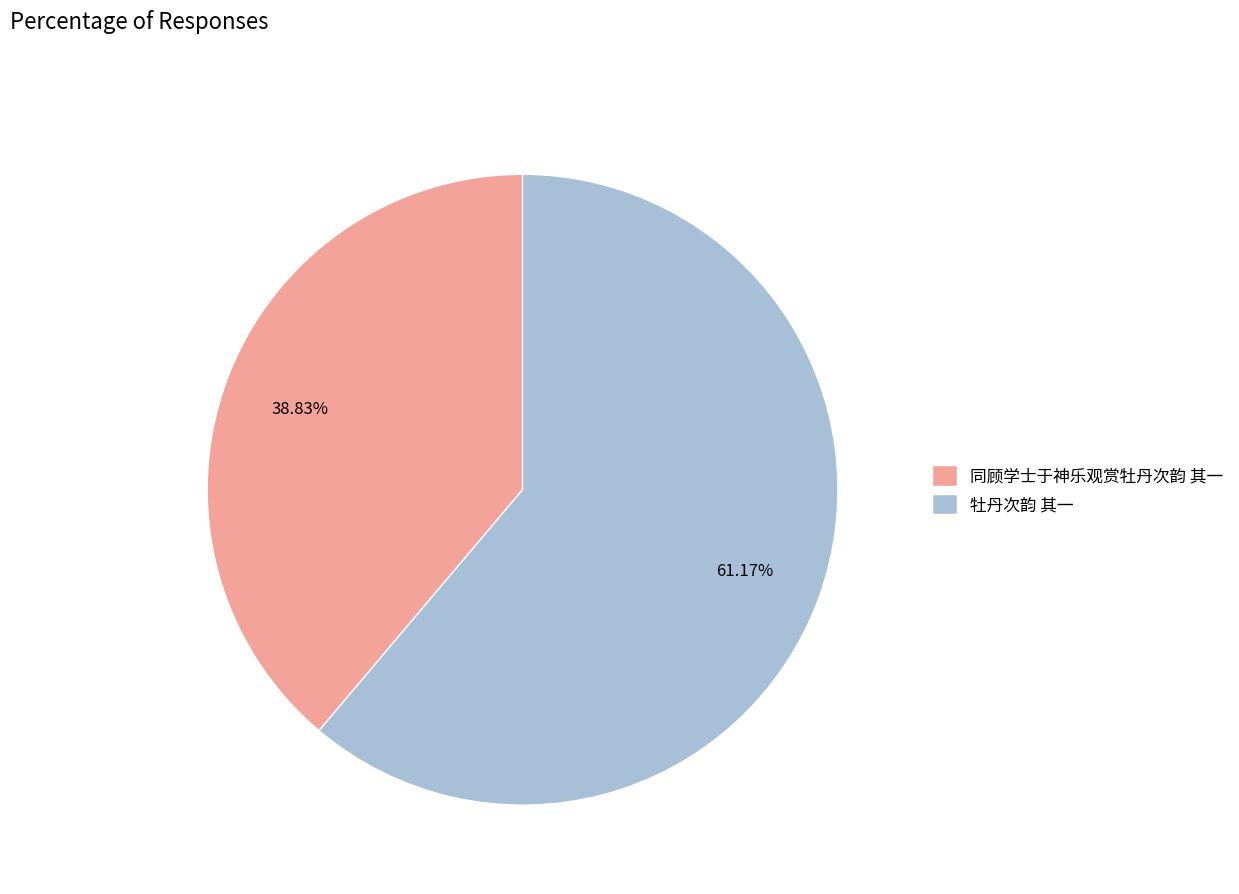

Is the sum of 同顾学士于神乐观赏牡丹次韵 其一 and 牡丹次韵 其一 greater than half?

Yes